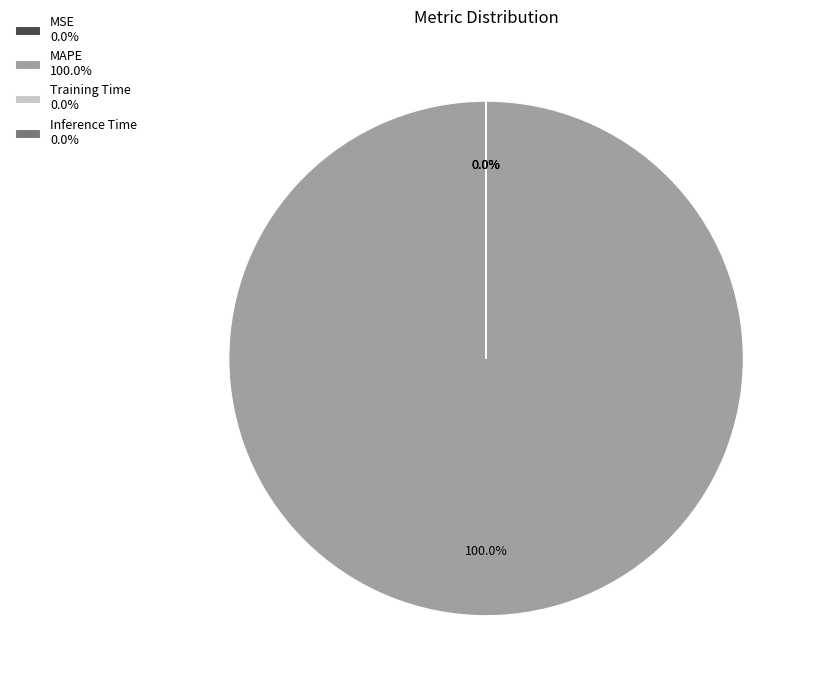

What percentage is the MAPE slice, to the nearest percent?

100%